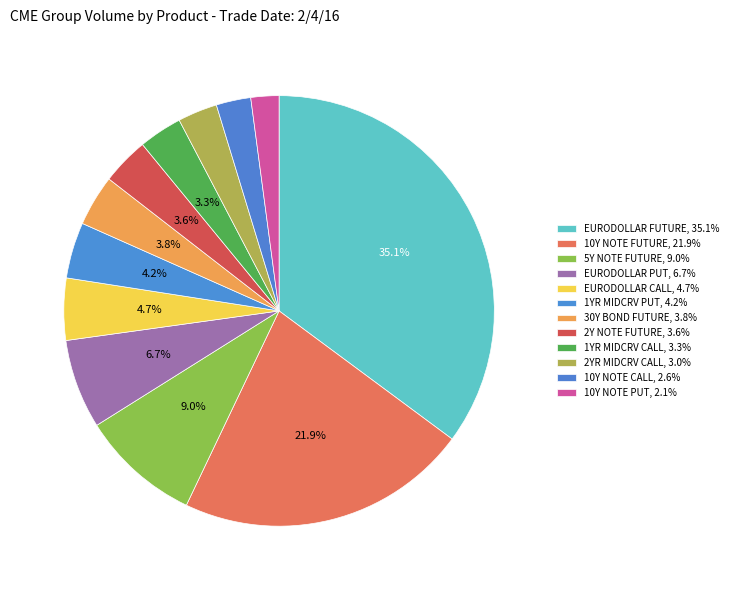

Count the number of slices in the pie.

12